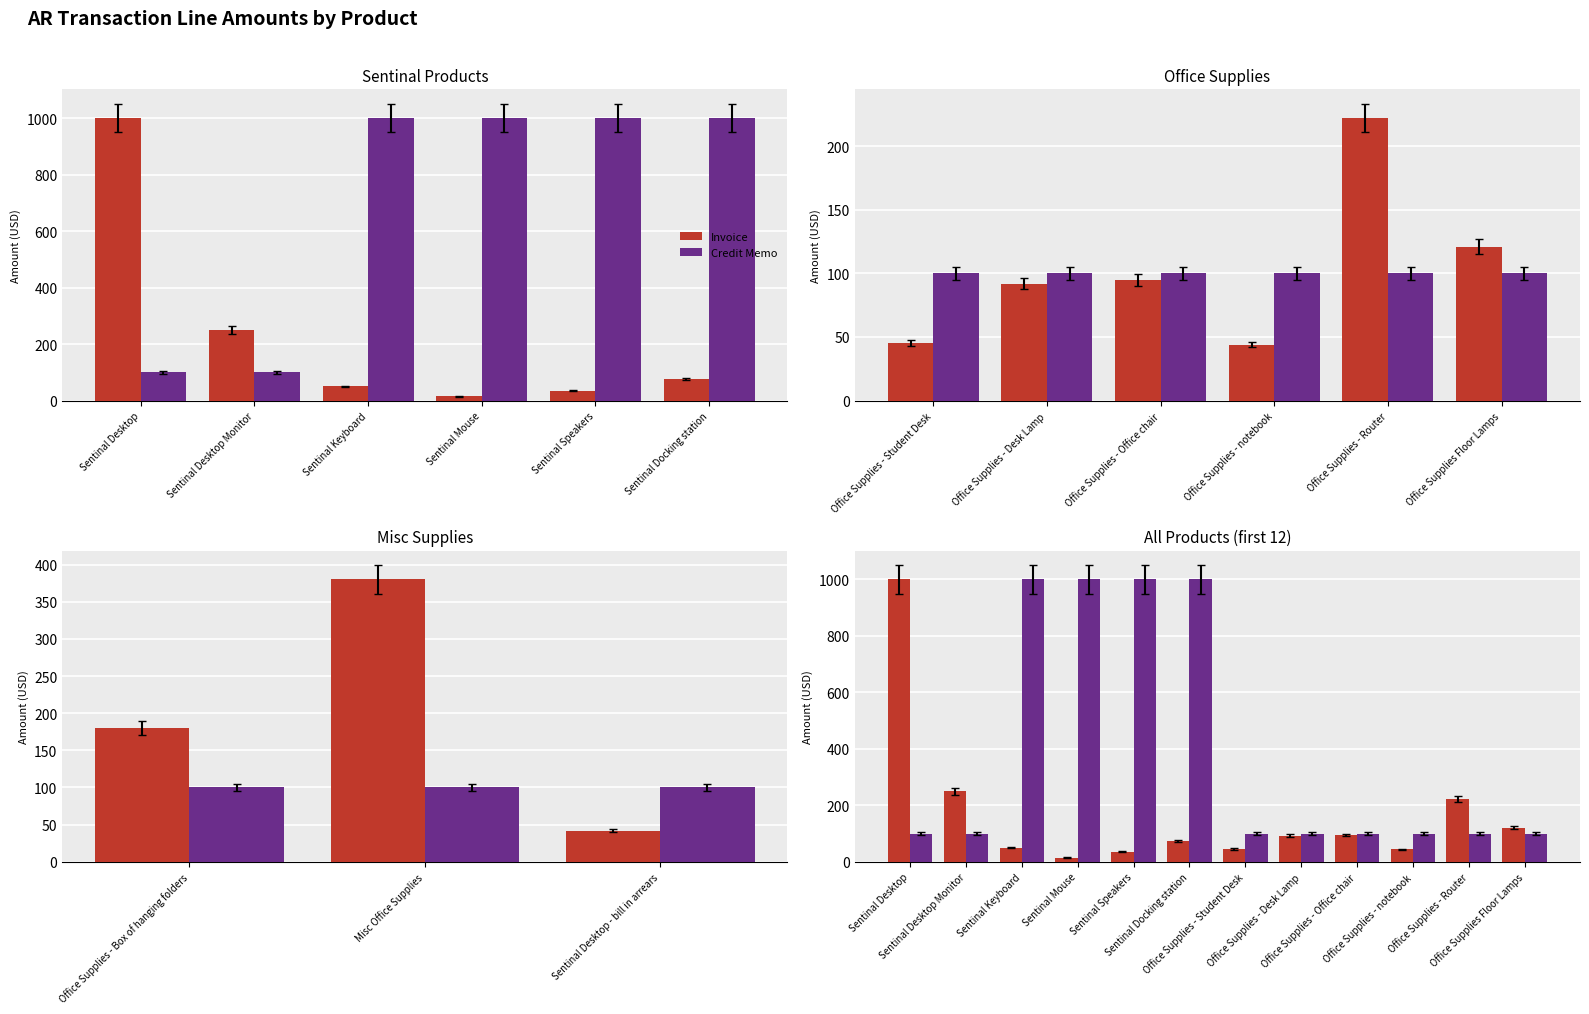

Reading left to right, what are all the values shown in this chart?

Invoice: 1000	250	50	15	35	75	45	92	95	44	222	121
Credit Memo: 100	100	1000	1000	1000	1000	100	100	100	100	100	100